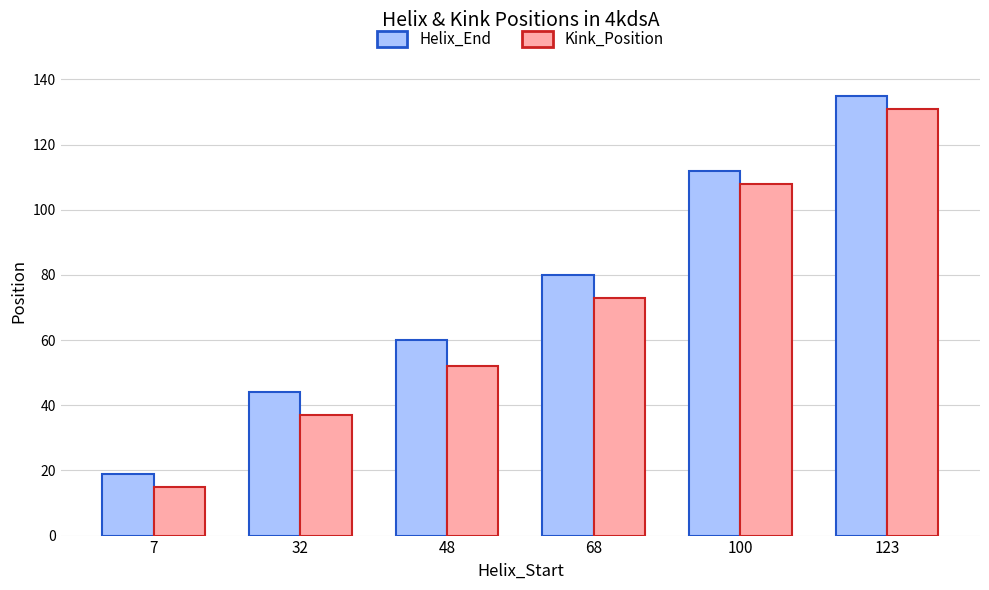

Reading right to left, what are all the values shown in this chart?

Helix_End: 135	112	80	60	44	19
Kink_Position: 131	108	73	52	37	15